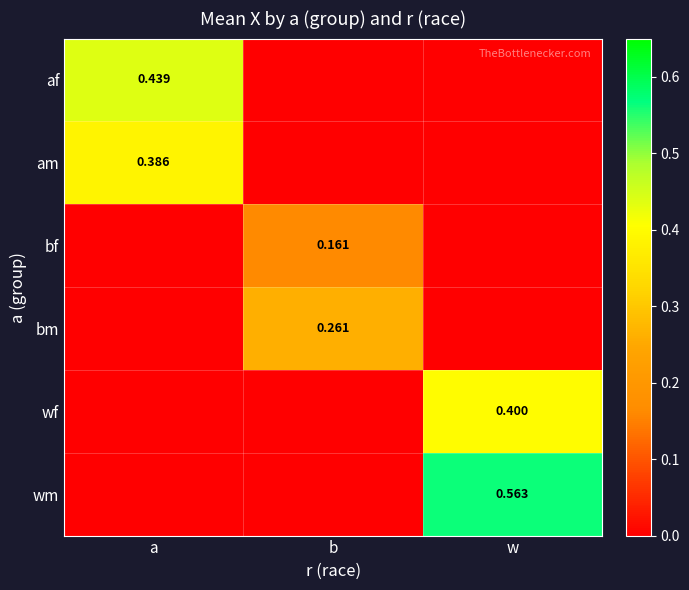

Which series changed the most between a and w?

wm